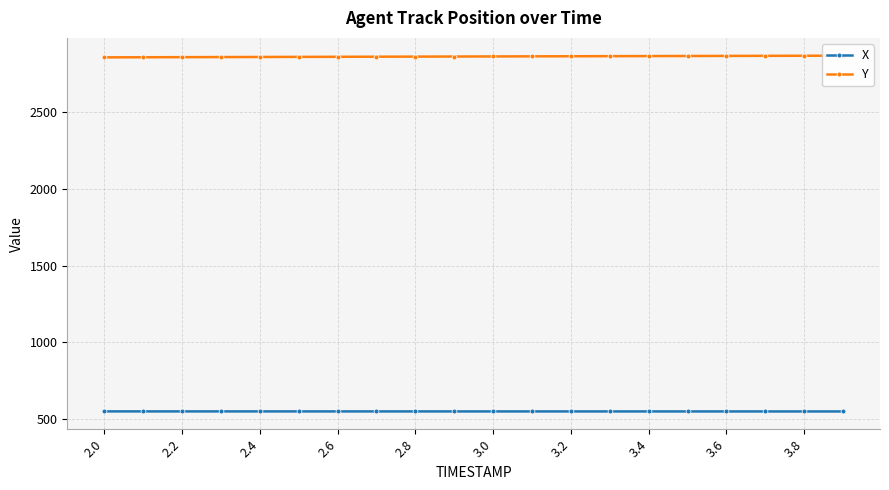

Rank the series by their average value, from highest to lowest.

Y, X